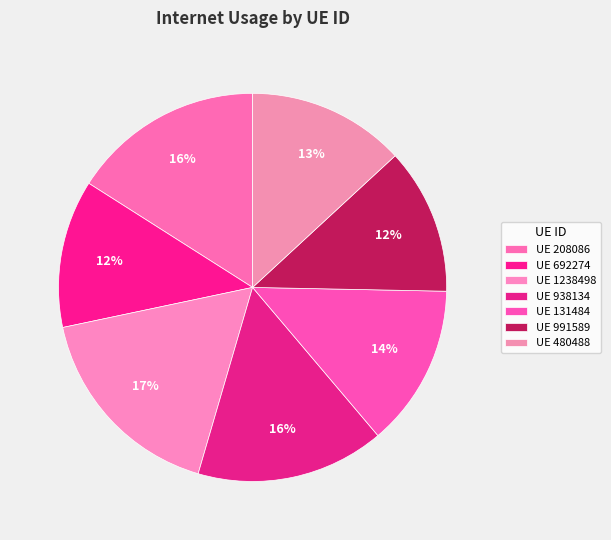

How many segments does this pie chart have?

7